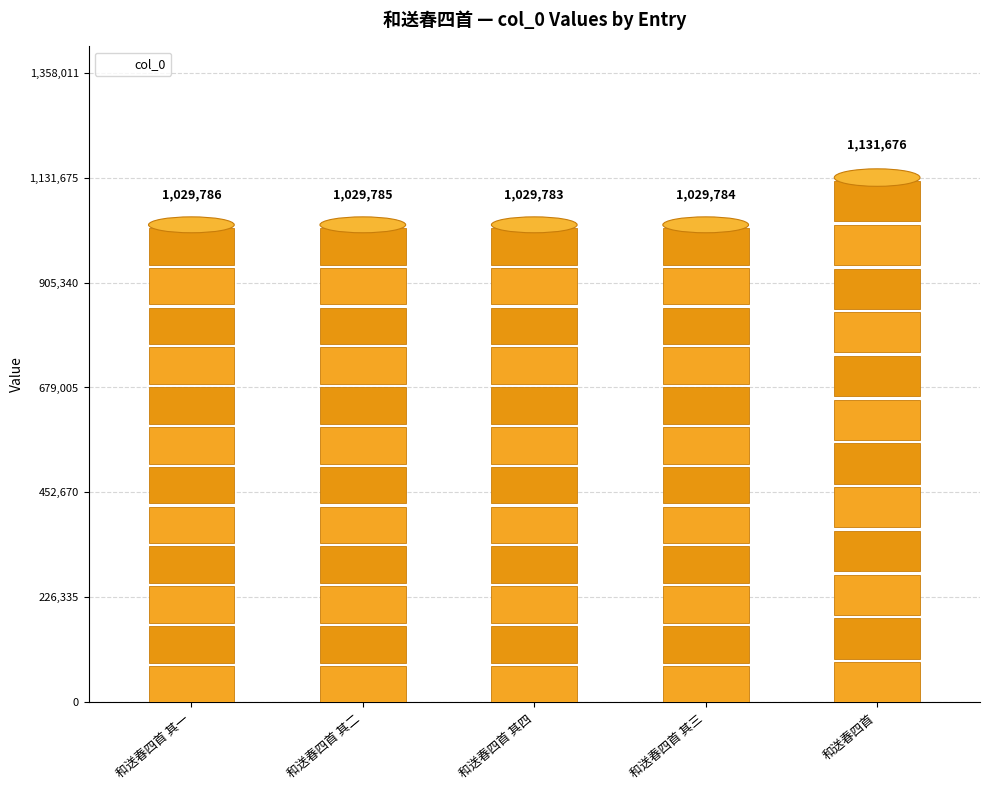

Where does the data first go above 1029785?

和送春四首 其一